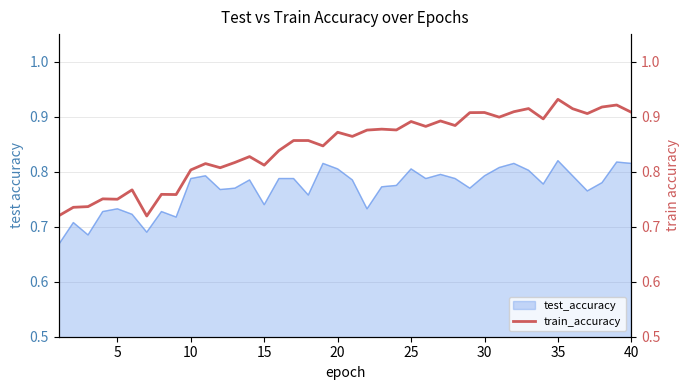

Is it true that test_accuracy equals 0.4 at 15?

False